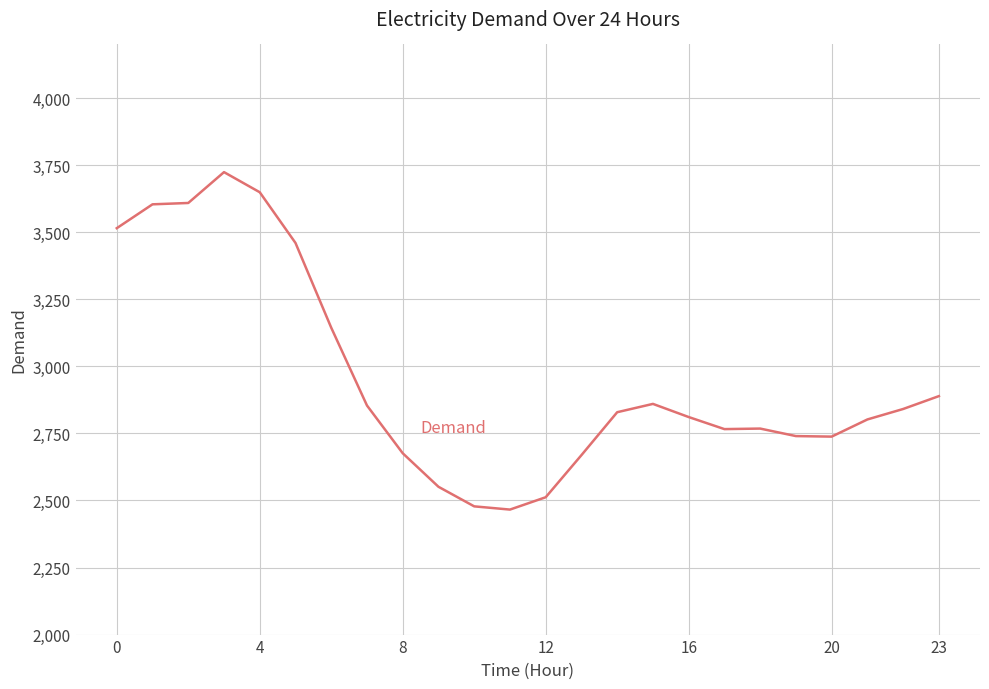

How many lines are shown in the chart?

1